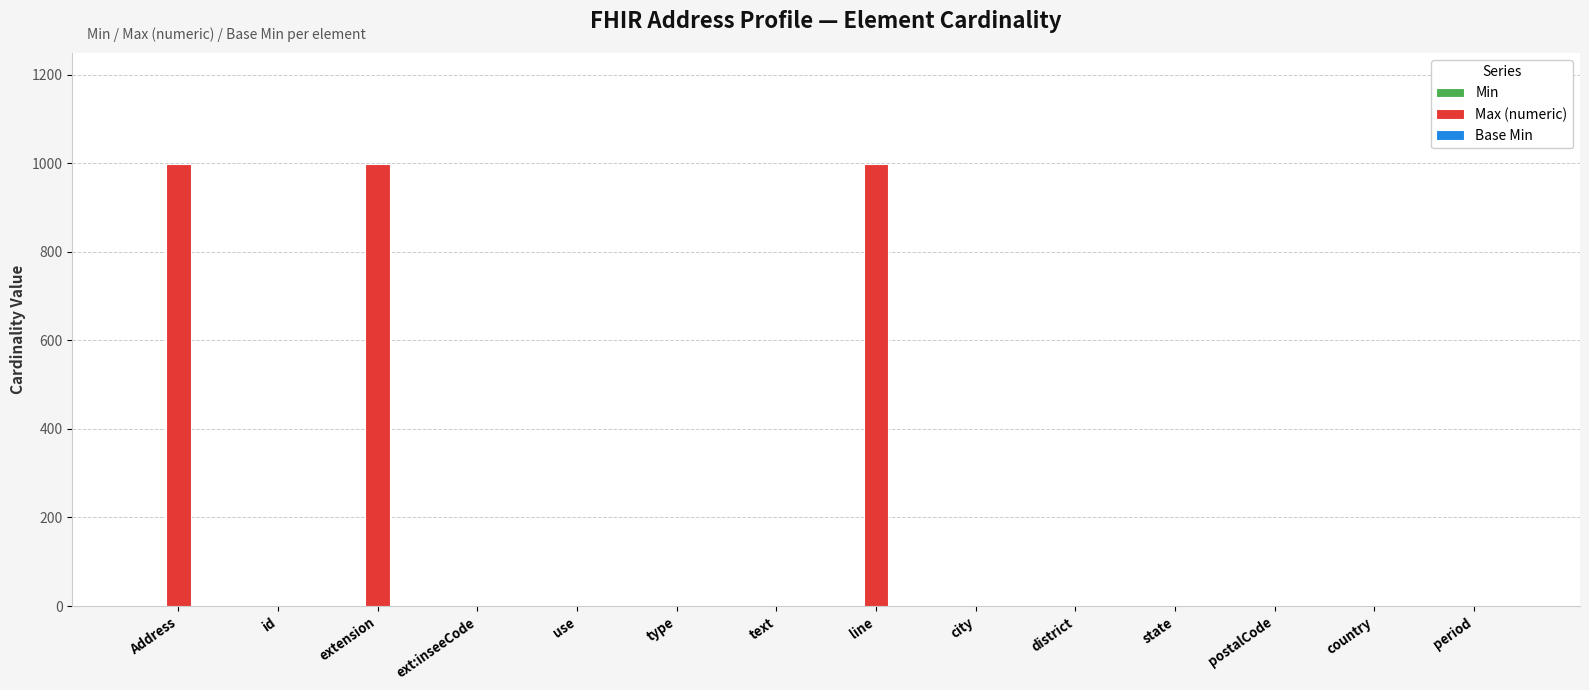

Which has a higher value, Address or text?

Address